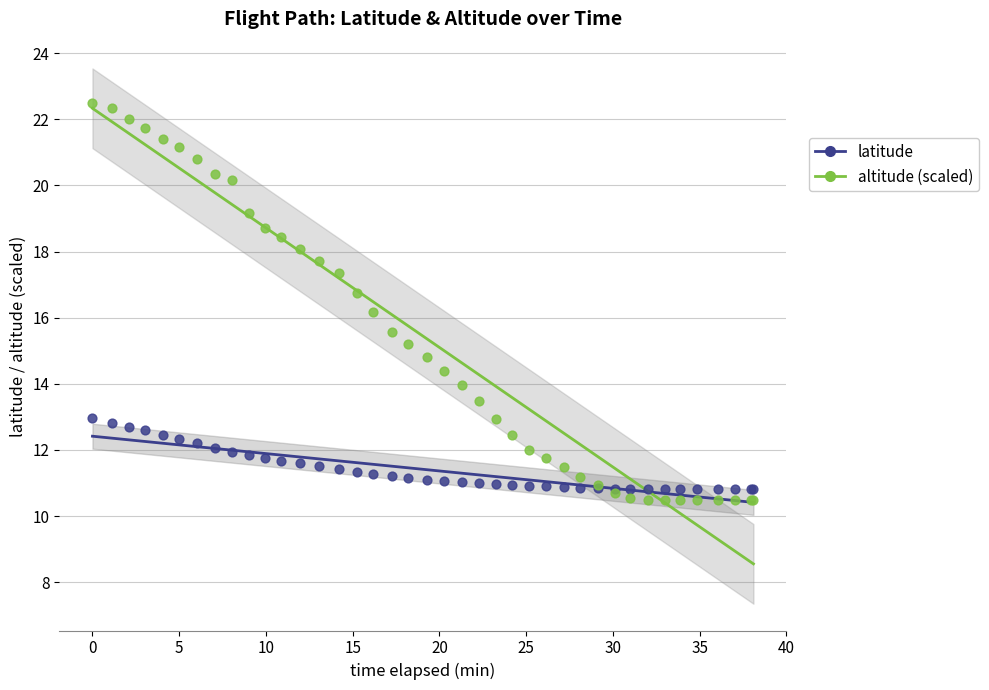

Which series contains the highest Y value?

altitude (scaled)